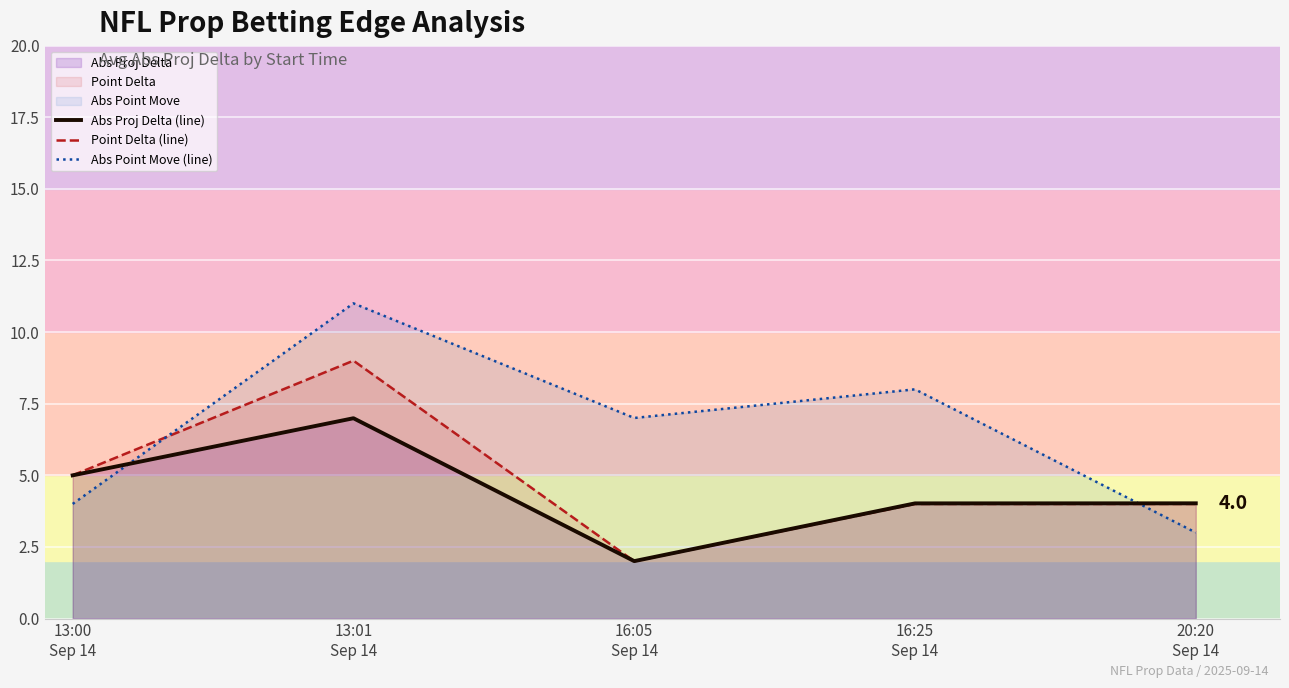

Reading right to left, extract all data points from this chart.

Abs Proj Delta (line): 20:20
Sep 14=4.0	16:25
Sep 14=4.0	16:05
Sep 14=2.0	13:01
Sep 14=7.0	13:00
Sep 14=5.0
Point Delta (line): 20:20
Sep 14=4.0	16:25
Sep 14=4.0	16:05
Sep 14=2.0	13:01
Sep 14=9.0	13:00
Sep 14=5.0
Abs Point Move (line): 20:20
Sep 14=3.0	16:25
Sep 14=8.0	16:05
Sep 14=7.0	13:01
Sep 14=11.0	13:00
Sep 14=4.0